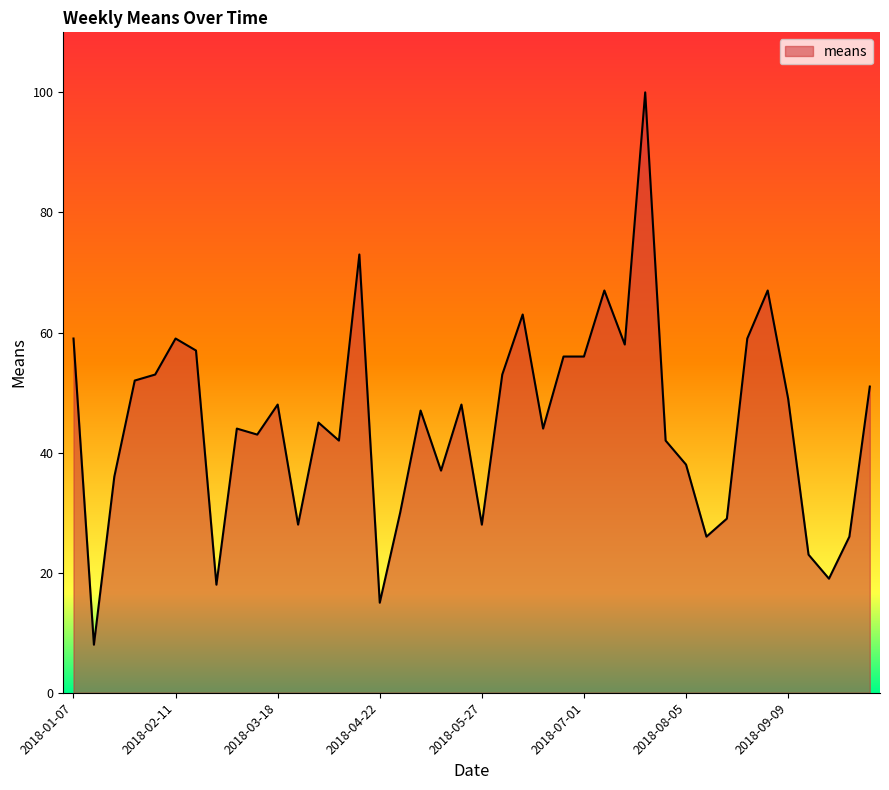

What is the maximum value shown in the chart?

100